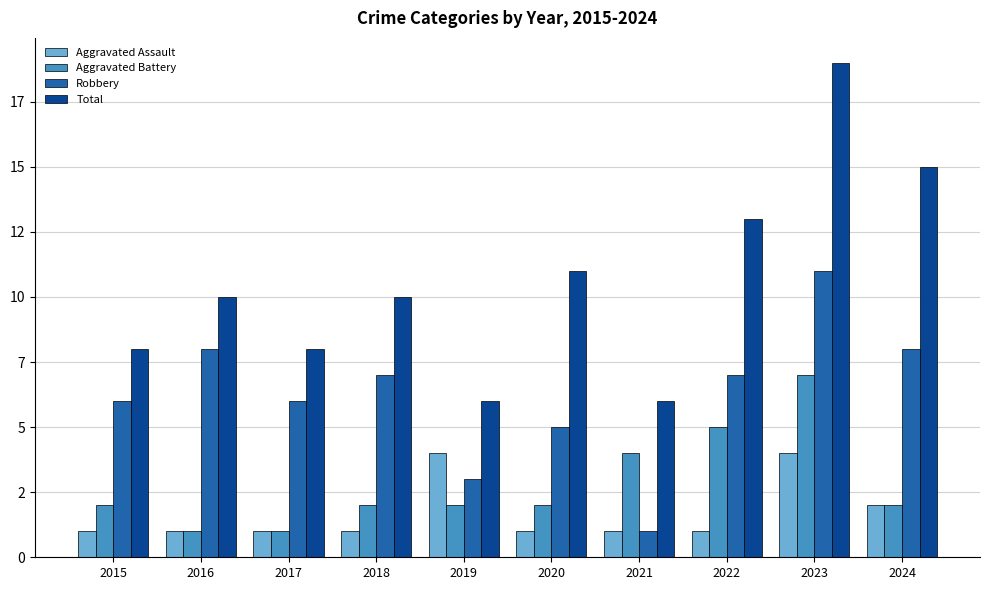

Does the chart contain stacked bars?

No